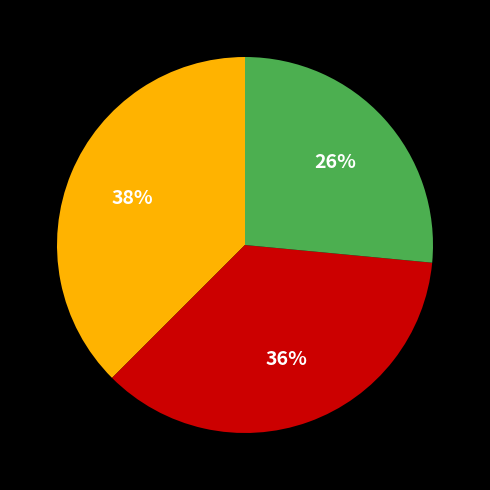

To the nearest percent, what is the average slice percentage?

33%